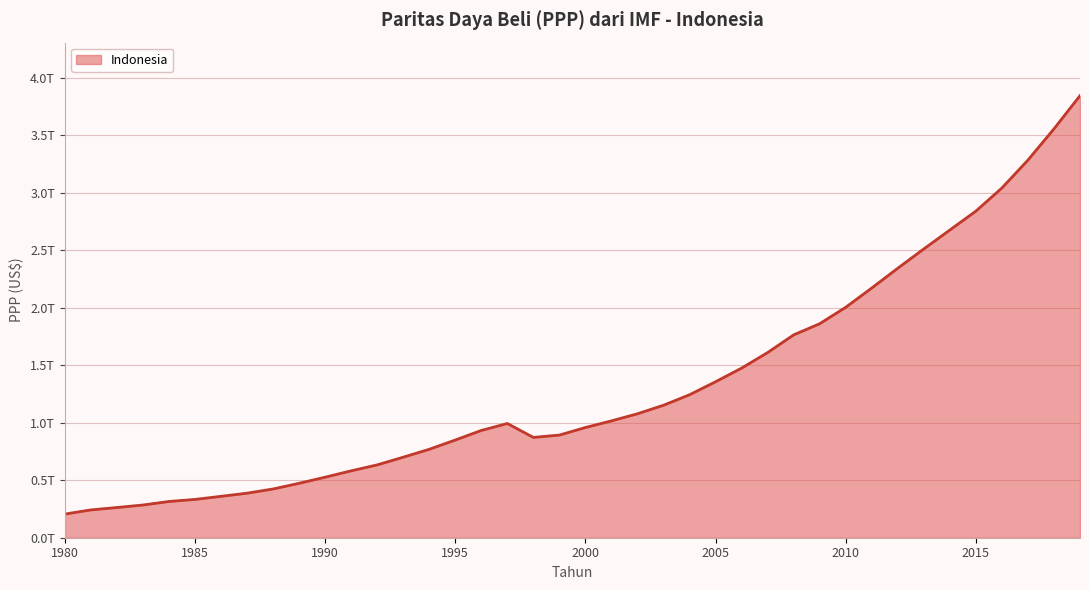

List the labels in order of value, smallest first.

1980, 1981, 1982, 1983, 1984, 1985, 1986, 1987, 1988, 1989, 1990, 1991, 1992, 1993, 1994, 1995, 1998, 1999, 1996, 2000, 1997, 2001, 2002, 2003, 2004, 2005, 2006, 2007, 2008, 2009, 2010, 2011, 2012, 2013, 2014, 2015, 2016, 2017, 2018, 2019